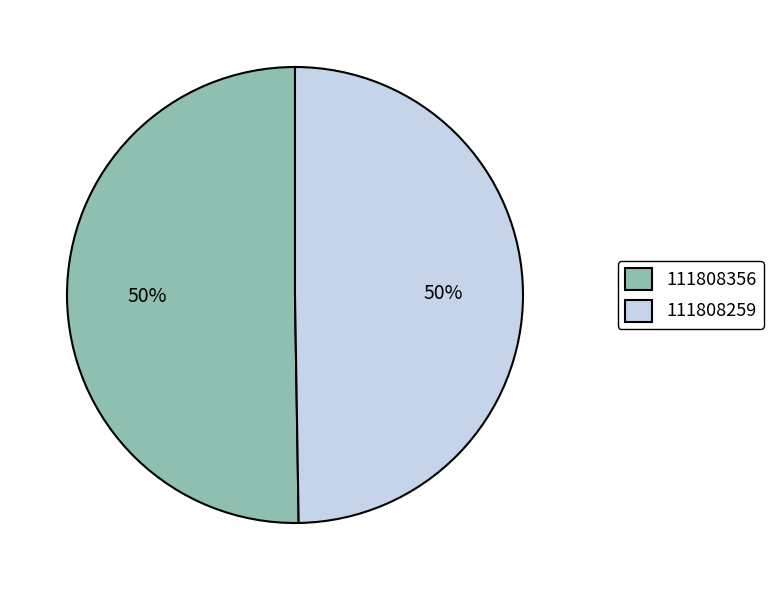

Which slice is the largest?

111808356